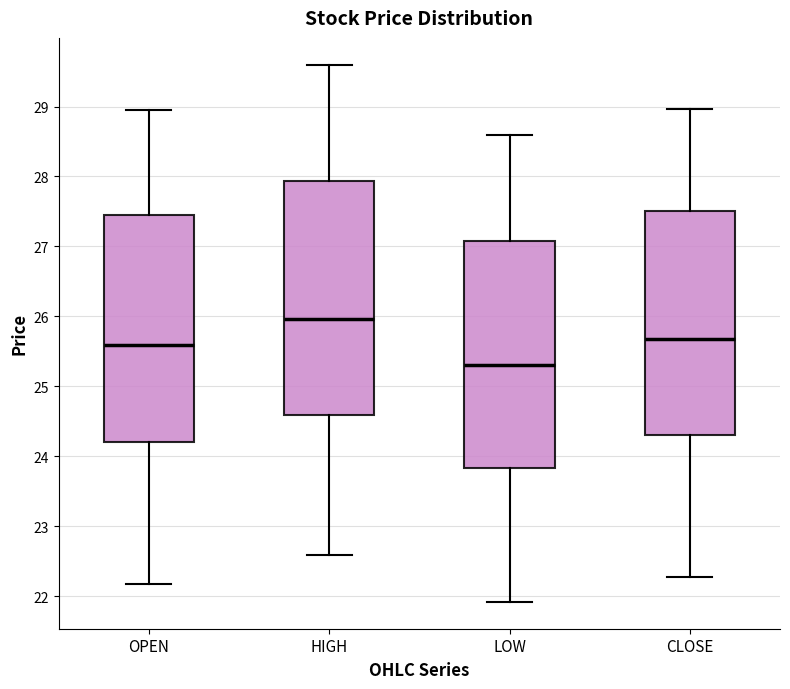

Which box has the highest median line?

HIGH